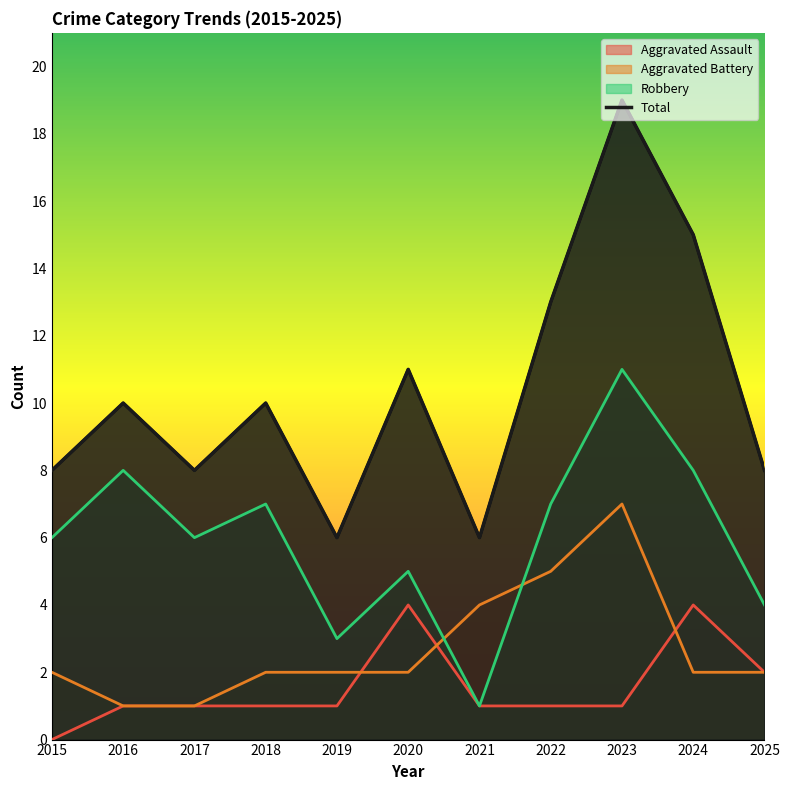

Is it true that the value at 2018 is 16?

False